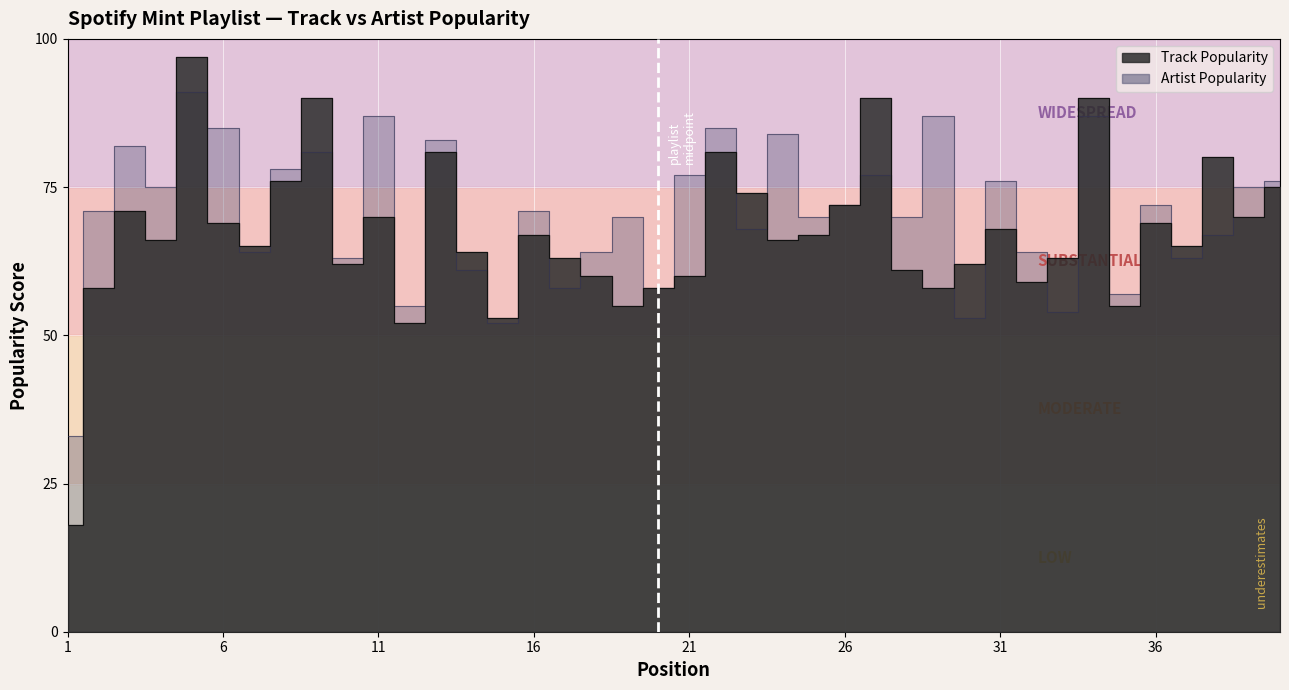

Where is the first local maximum for Artist Popularity?

3